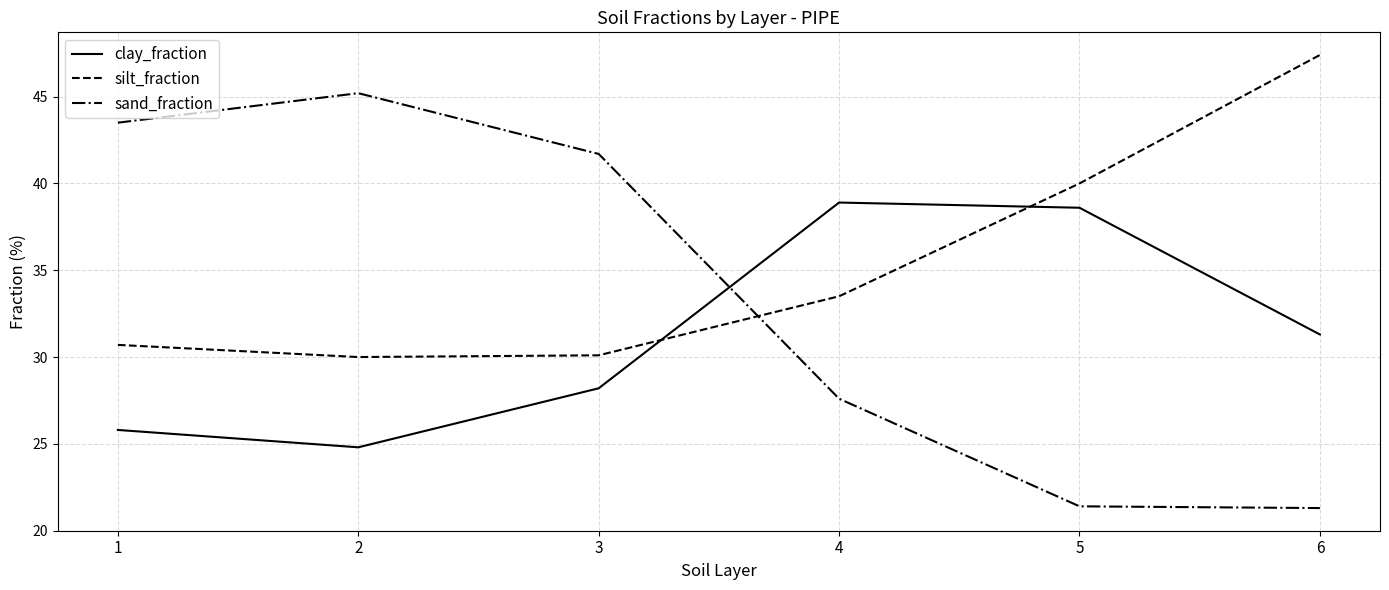

The value of silt_fraction at 2 is 14.2. True or false?

False